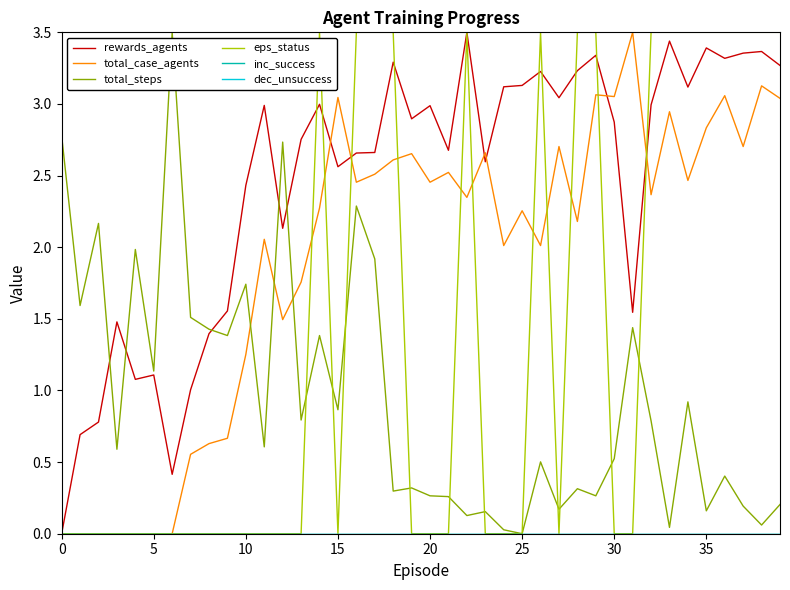

After their last crossing, which series has the higher values: rewards_agents or total_steps?

rewards_agents